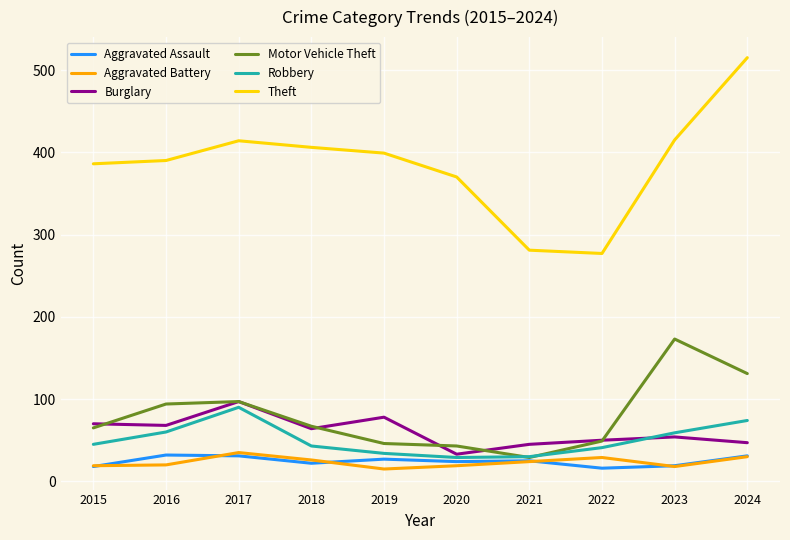

True or false: Theft and Motor Vehicle Theft intersect in this chart.

False